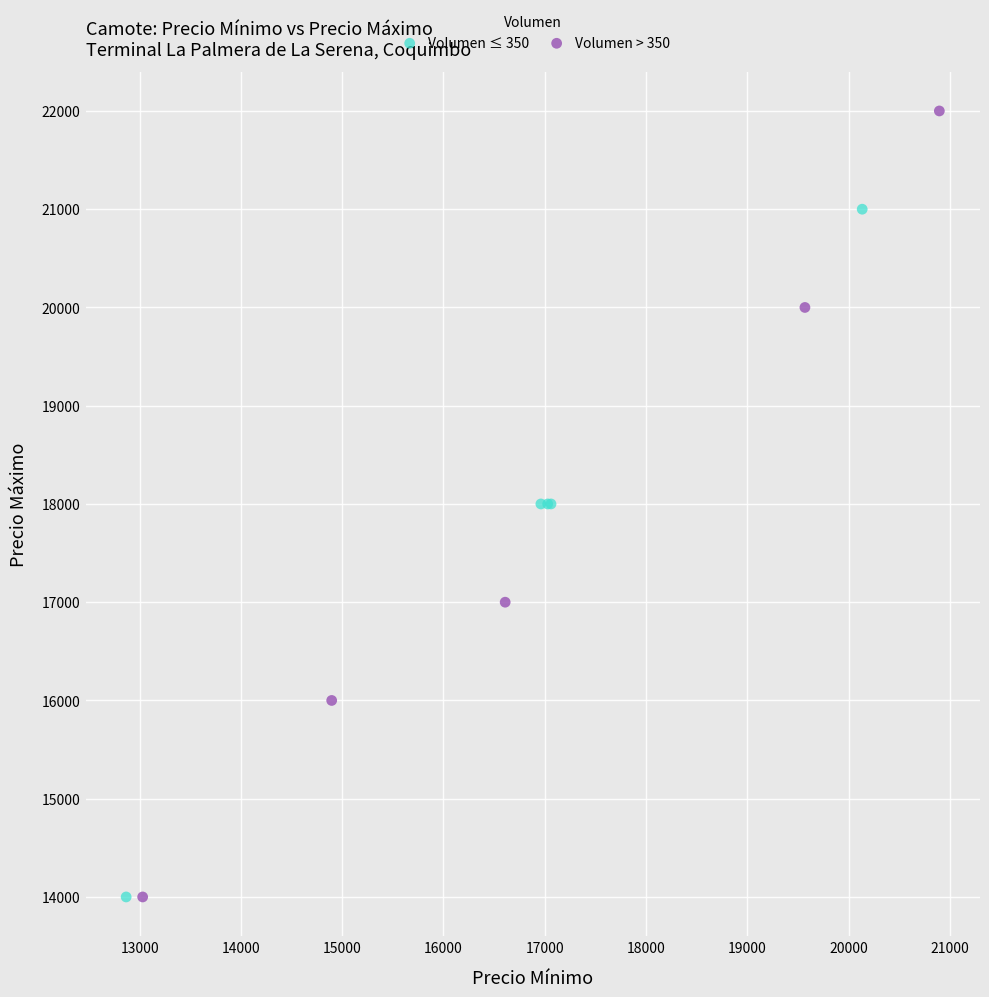

Which series has the widest spread of Y values?

Volumen > 350